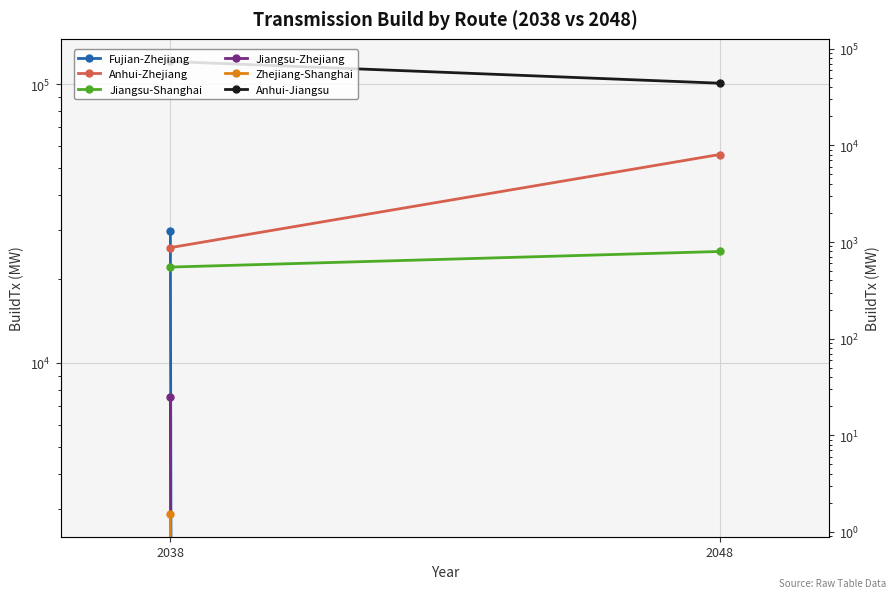

What is the sum of all Jiangsu-Shanghai values?

47164.9